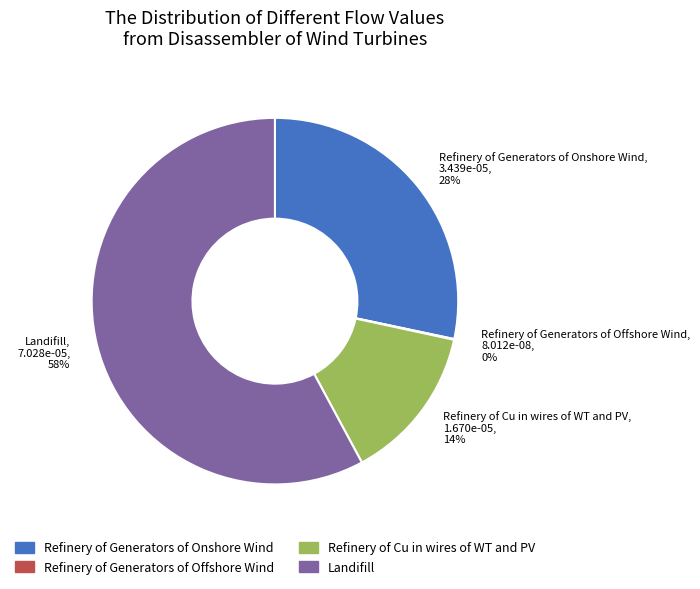

Is the sum of Landifill, 7.028e-05, 58% and Refinery of Cu in wires of WT and PV, 1.670e-05, 14% greater than half?

Yes